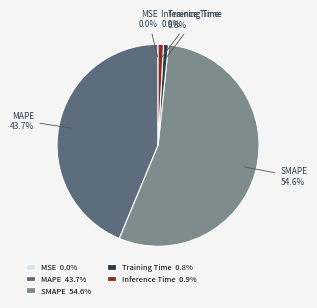

Does any single category account for the majority?

Yes